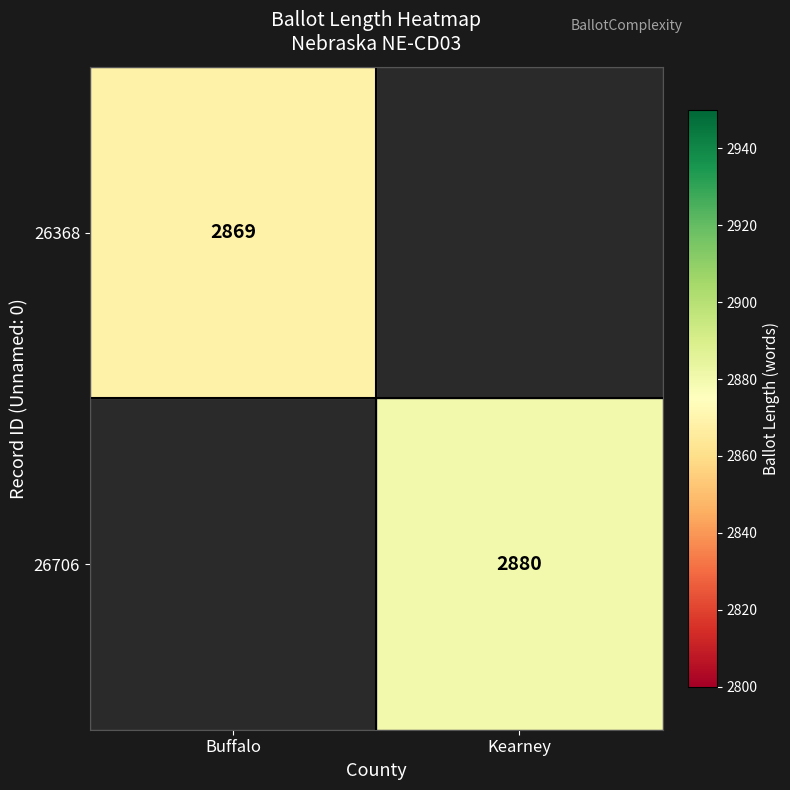

The 26368 series shows 2869 at Buffalo. True or false?

True